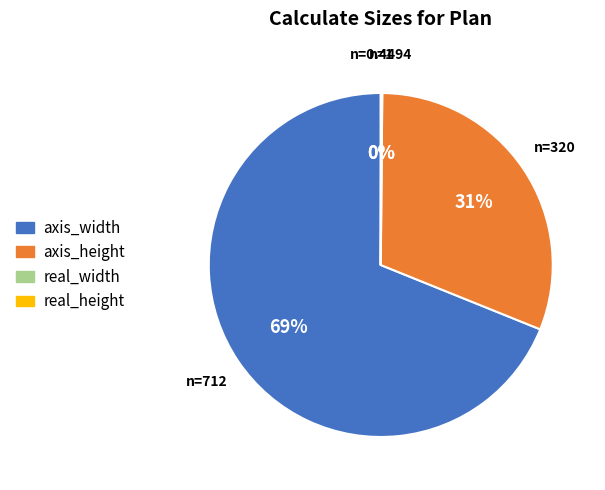

Is it true that axis_height is 31% of the pie?

True